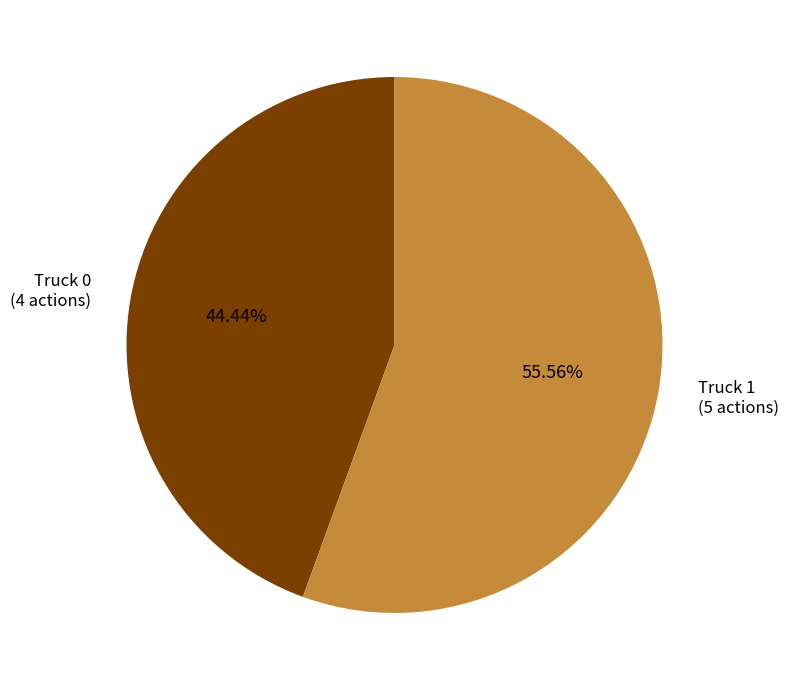

Is there any slice that represents more than half of the pie?

Yes